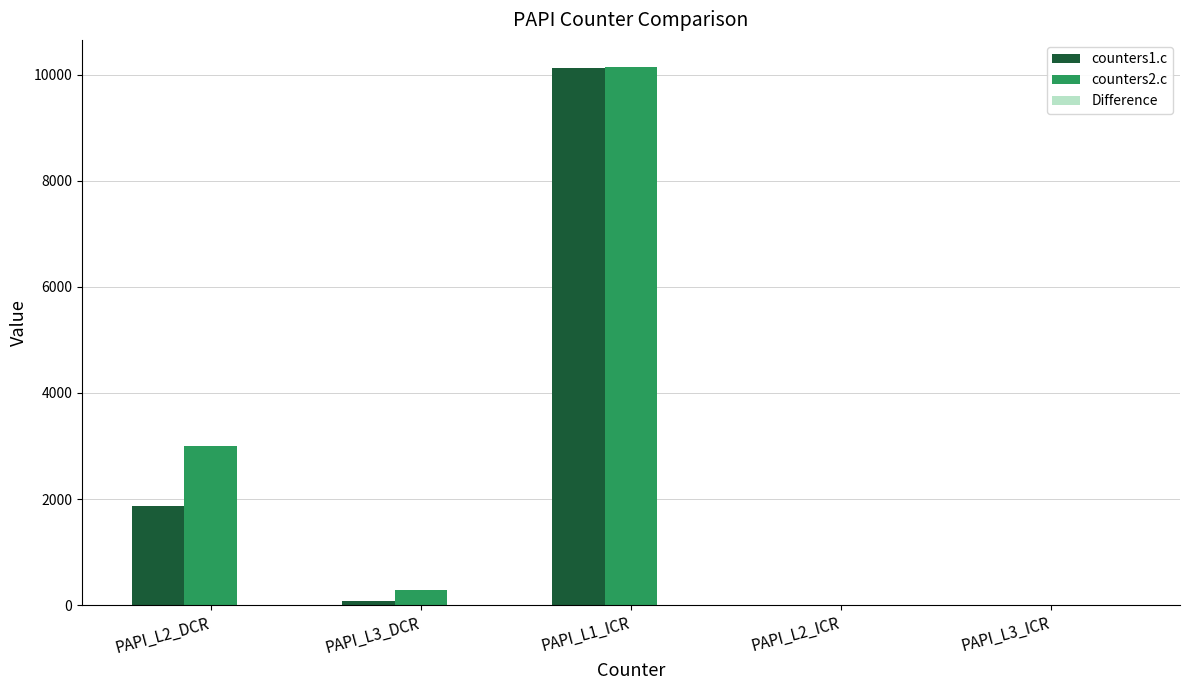

Which category has the highest value in the counters1.c series?

PAPI_L1_ICR